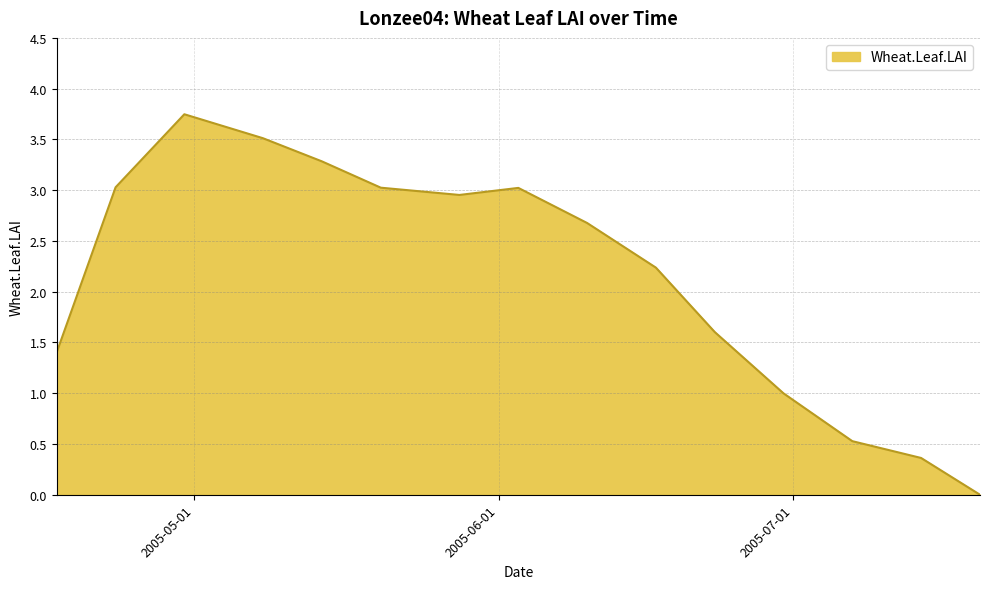

Reading right to left, extract all data points from this chart.

2005-07-20=0.0	2005-07-14=0.4	2005-07-07=0.5	2005-06-30=1.0	2005-06-23=1.6	2005-06-17=2.2	2005-06-10=2.7	2005-06-03=3.0	2005-05-28=3.0	2005-05-20=3.0	2005-05-14=3.3	2005-05-08=3.5	2005-04-30=3.7	2005-04-23=3.0	2005-04-17=1.4